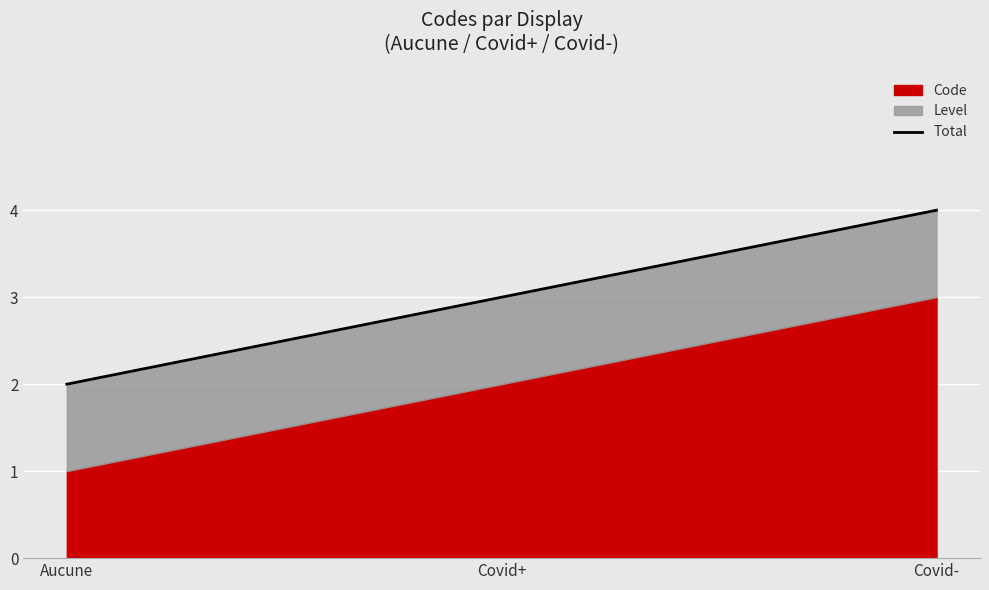

What is the value of the 3rd point from the left?

4